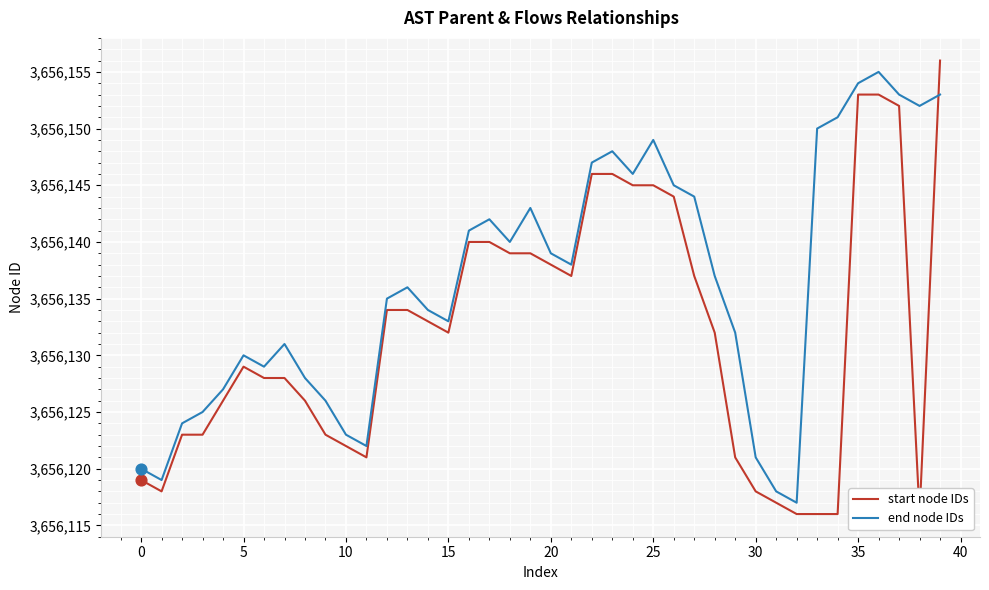

Which series reaches the minimum Y coordinate?

start node IDs